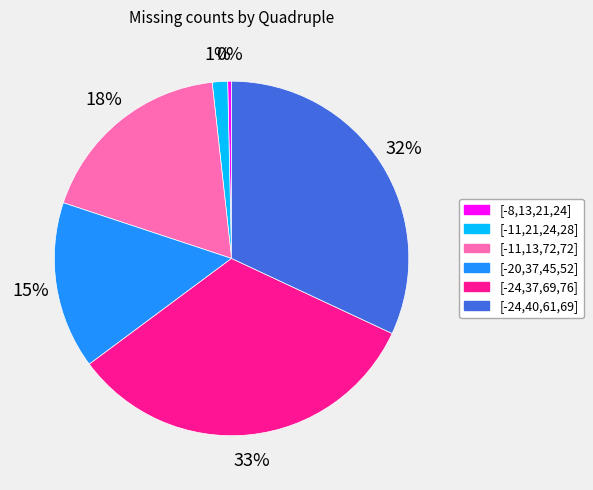

Count the number of slices in the pie.

6